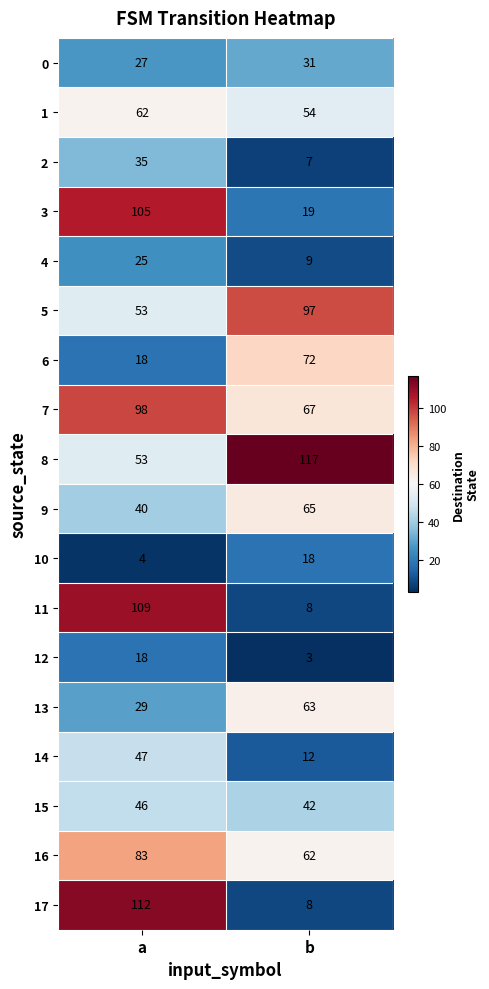

At which category is the sum across all series the highest?

a